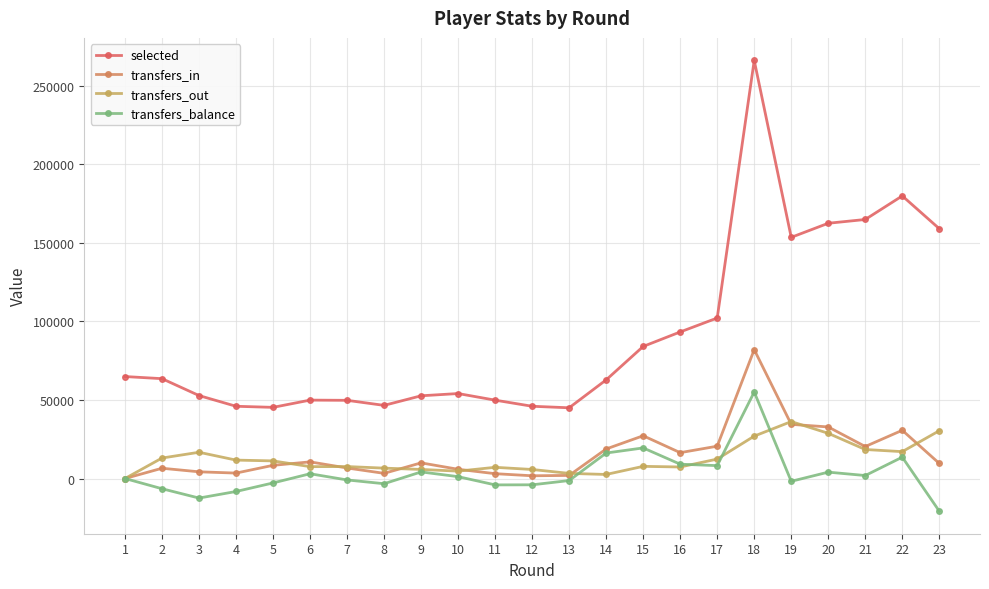

At which category does transfers_out reach its first local valley?

6